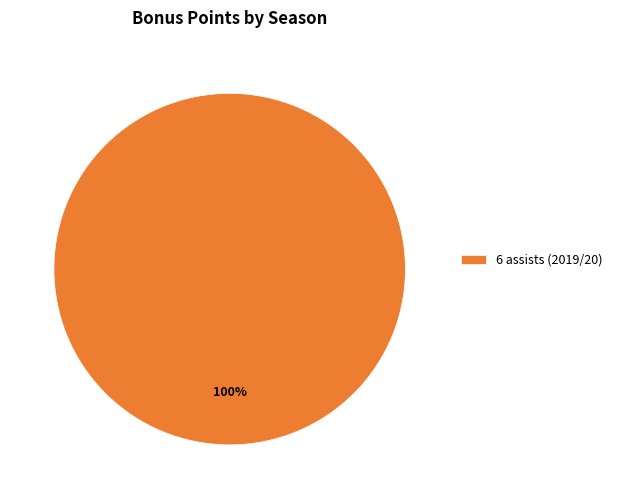

How many slices are in this pie chart?

1